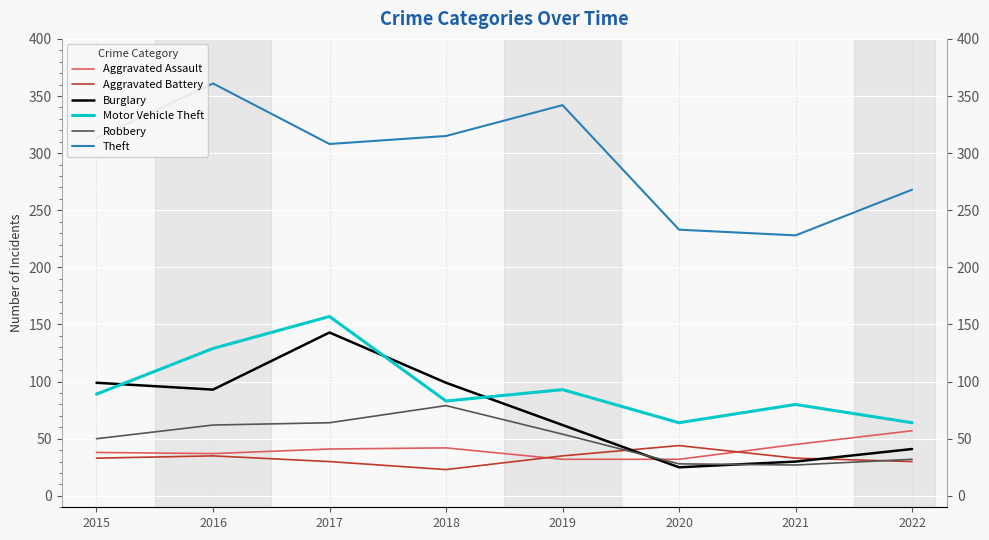

Reading right to left, transcribe all the data shown in this chart.

Aggravated Assault: 57	45	32	32	42	41	37	38
Aggravated Battery: 30	33	44	35	23	30	35	33
Burglary: 41	30	25	62	99	143	93	99
Motor Vehicle Theft: 64	80	64	93	83	157	129	89
Robbery: 32	27	28	54	79	64	62	50
Theft: 268	228	233	342	315	308	361	313